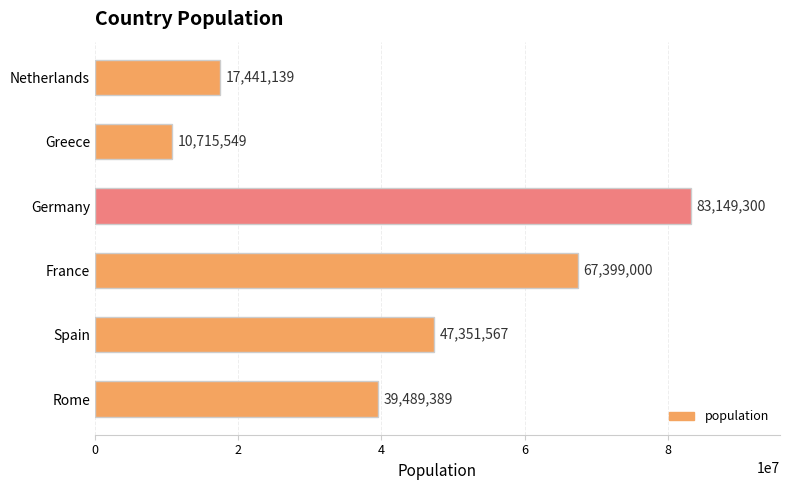

Read the value at Greece.

10715549